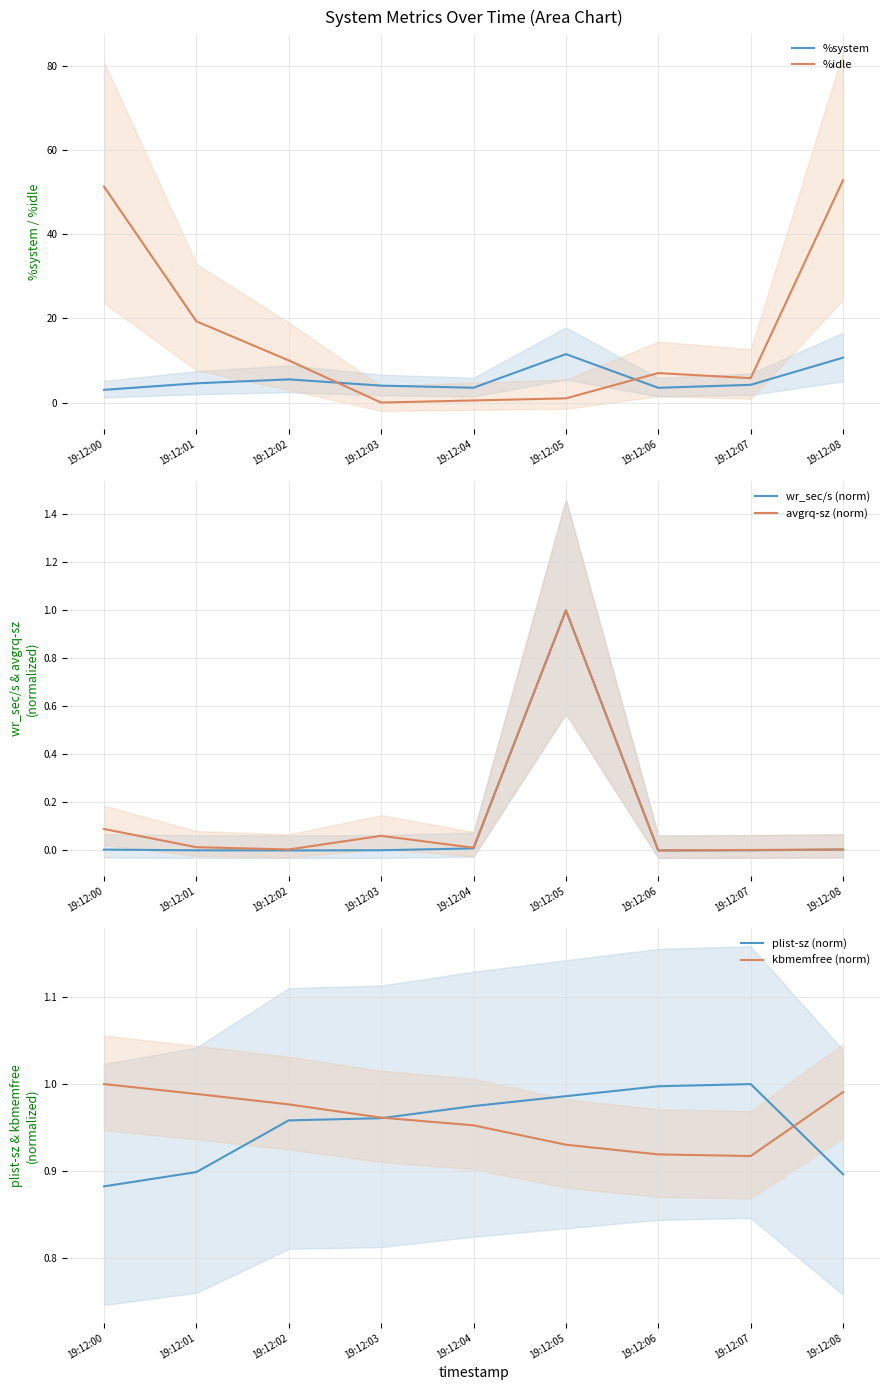

What is the value of the %idle point at the 1st from the left?

51.3